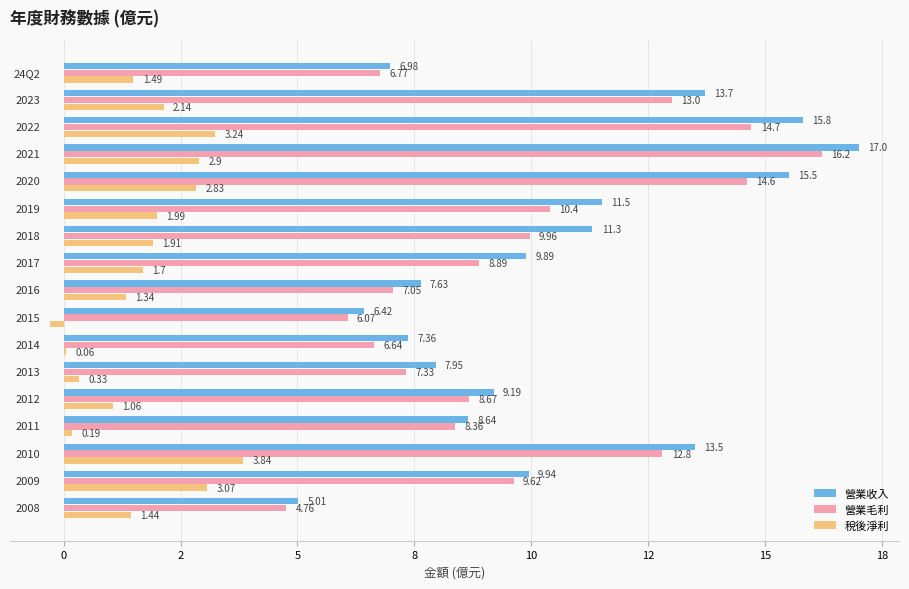

At how many categories does at least one series exceed 13?

5